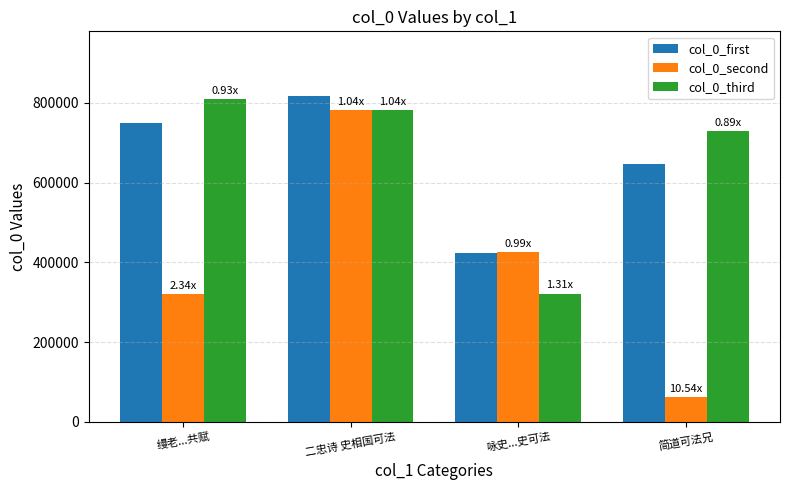

What is the average value of the col_0_second series?

396995